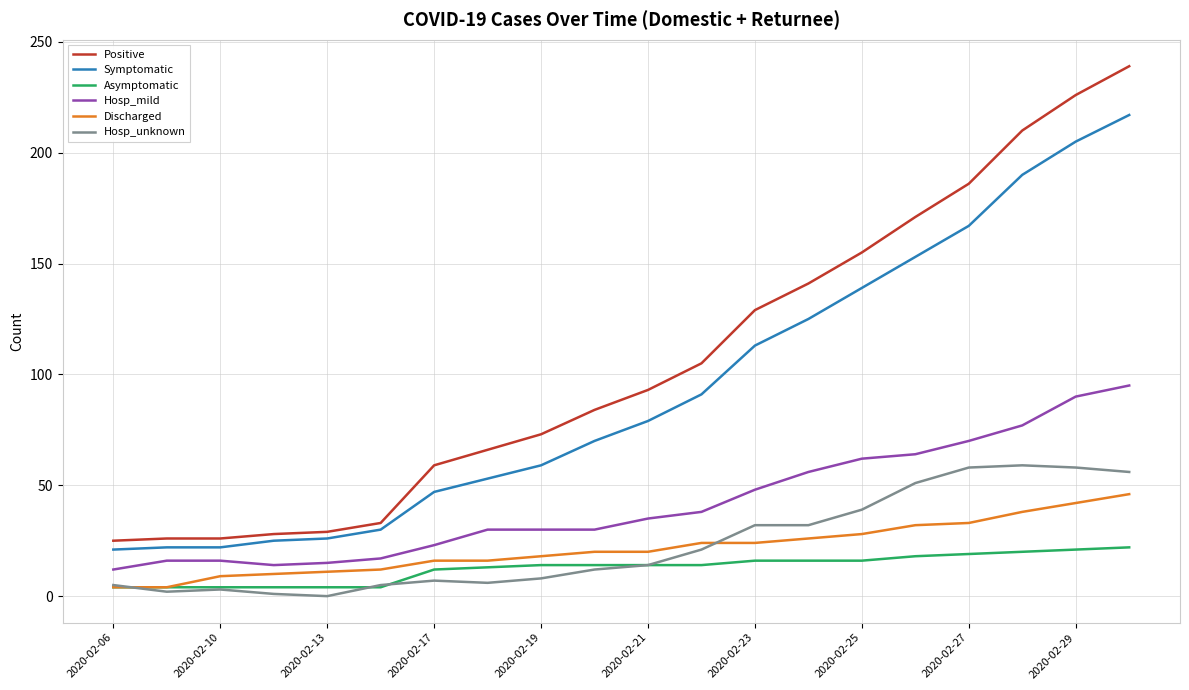

Which series has the largest range (max minus min)?

Positive